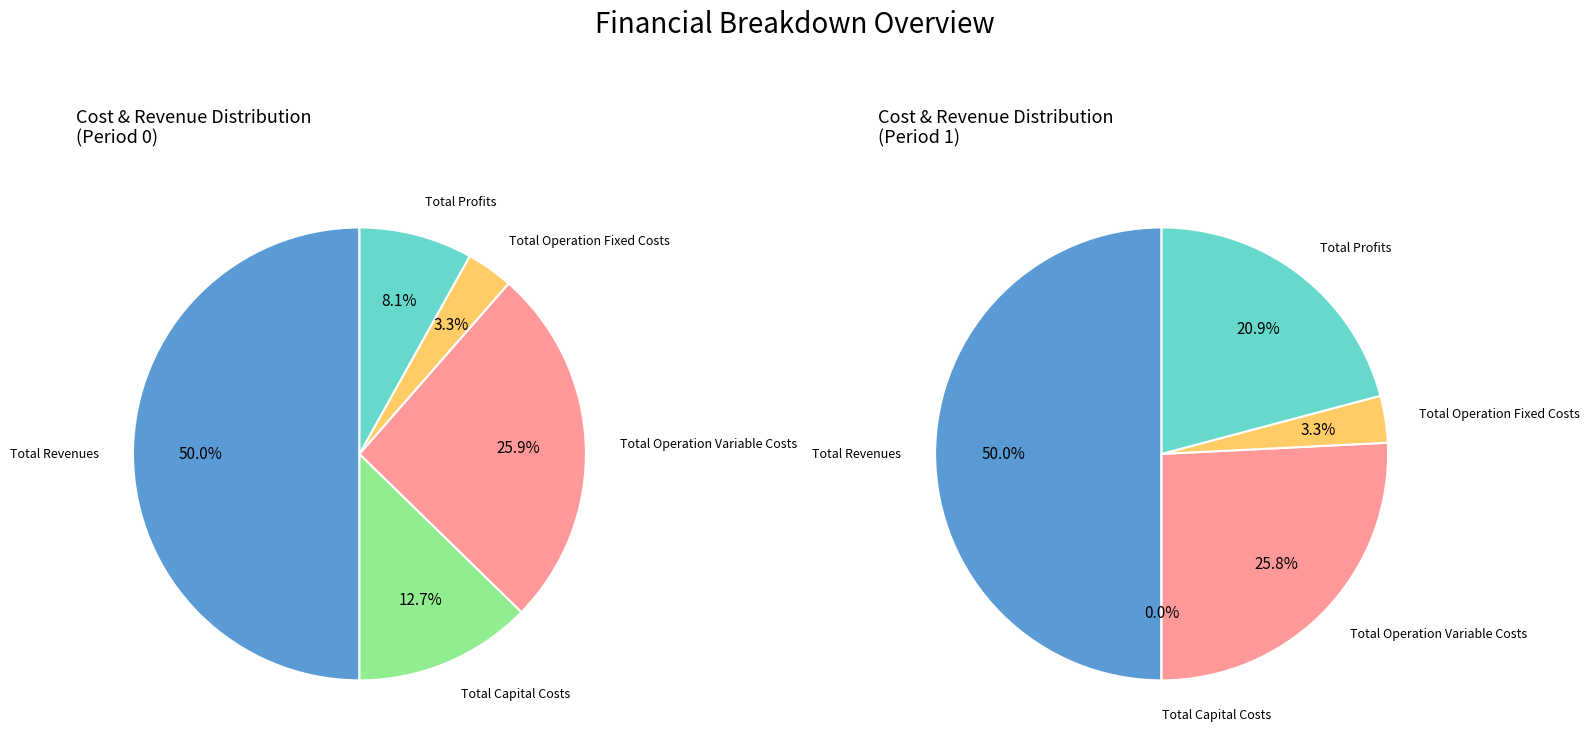

How many segments does this pie chart have?

5